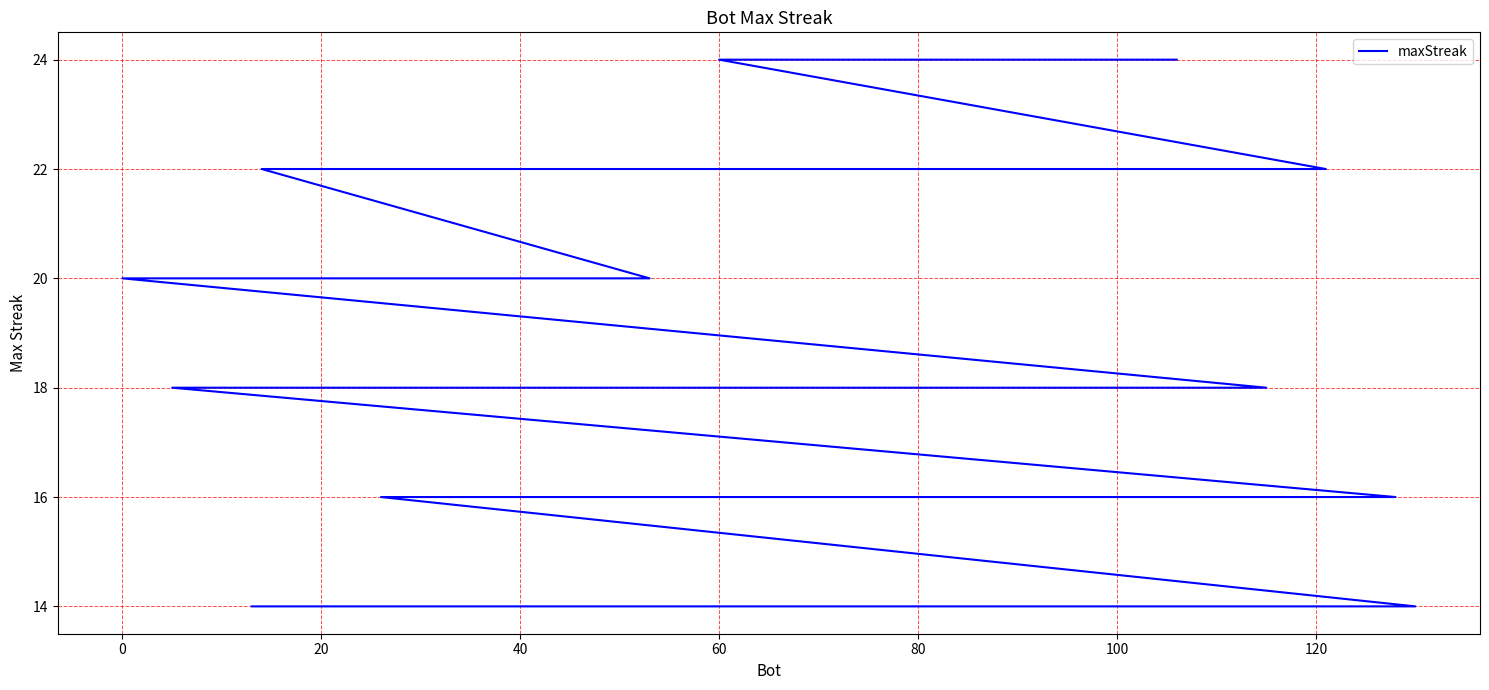

Reading right to left, transcribe all the data shown in this chart.

14	14	14	14	14	14	14	14	14	16	16	16	16	16	16	16	16	16	16	16	16	16	18	18	18	18	18	18	18	18	18	20	20	20	22	22	22	22	24	24